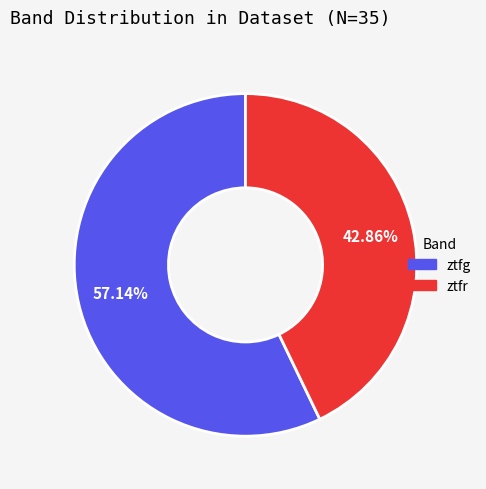

To the nearest percent, what is the difference between the largest and smallest slice percentages?

14%